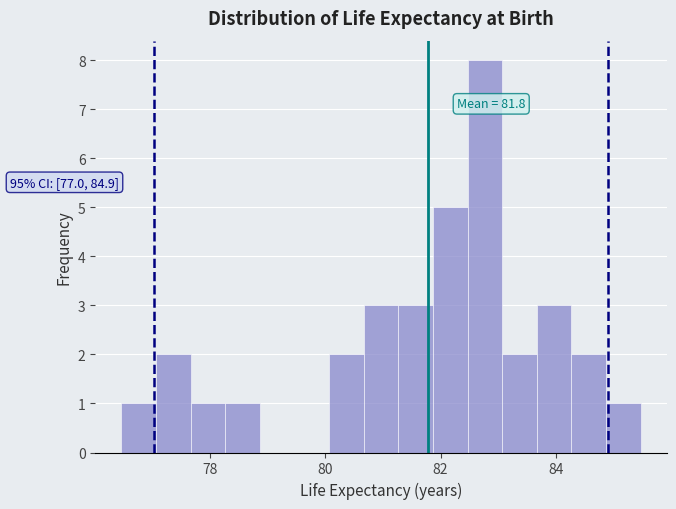

Read against the x-axis, roughly where is the centre of the tallest bar?

82.8